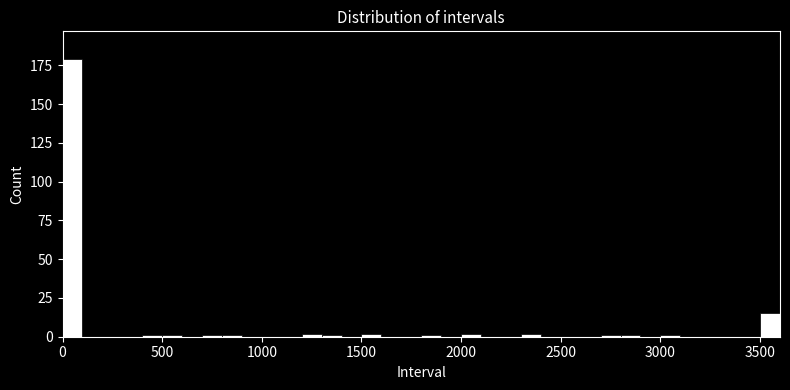

Around what value on the x-axis is the tallest bar? Give the approximate position of its centre, as read against the axis.

50